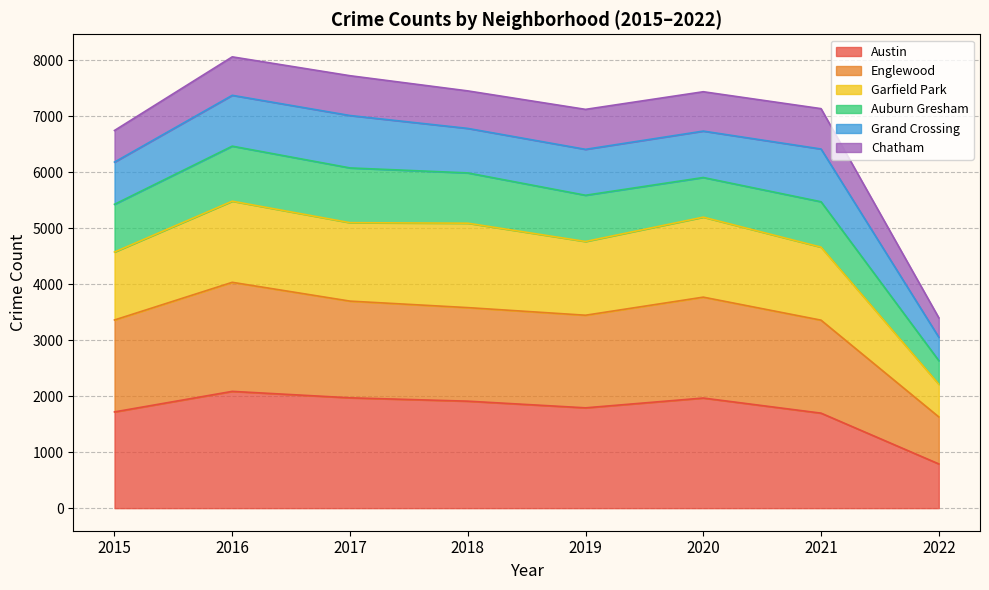

What are all the series names shown in the legend?

Austin, Englewood, Garfield Park, Auburn Gresham, Grand Crossing, Chatham